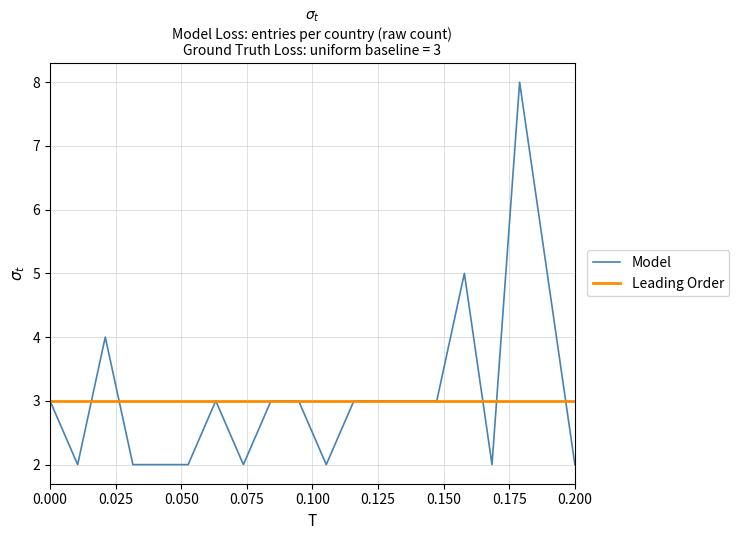

At how many categories does at least one series exceed 2?

20